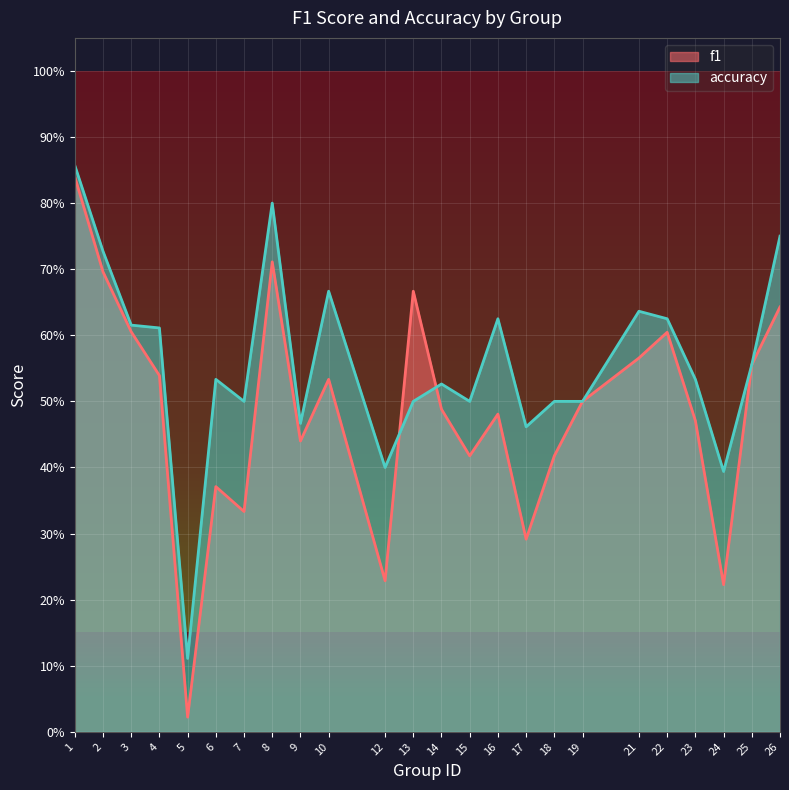

Rank the categories by f1 value from lowest to highest.

5, 24, 12, 17, 7, 6, 15, 18, 9, 23, 16, 14, 19, 10, 4, 25, 21, 22, 3, 26, 13, 2, 8, 1